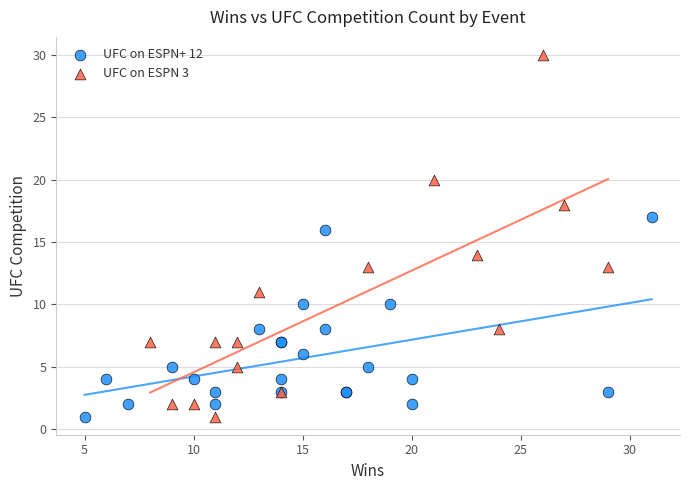

Which series contains the highest Y value?

UFC on ESPN 3